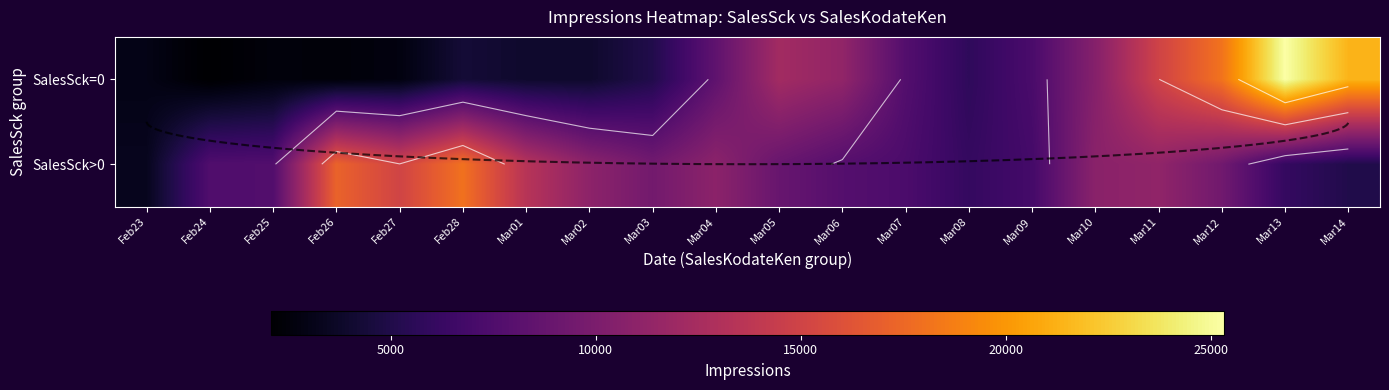

Between Feb25 and Mar07, which is larger?

Mar07